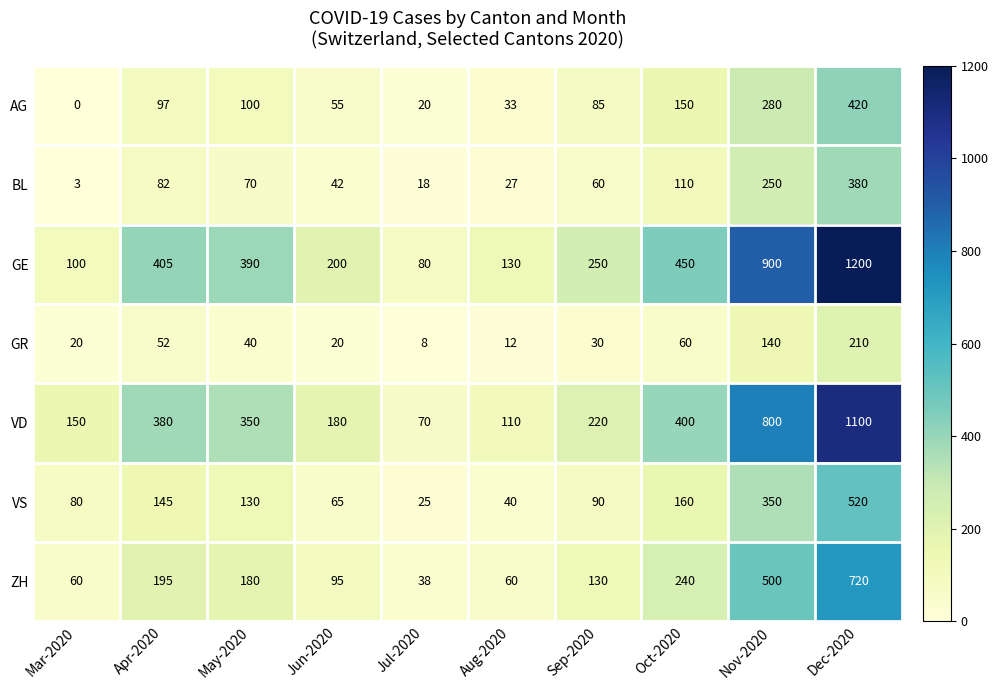

What is the difference between the second highest and second lowest values in the GE series?

800